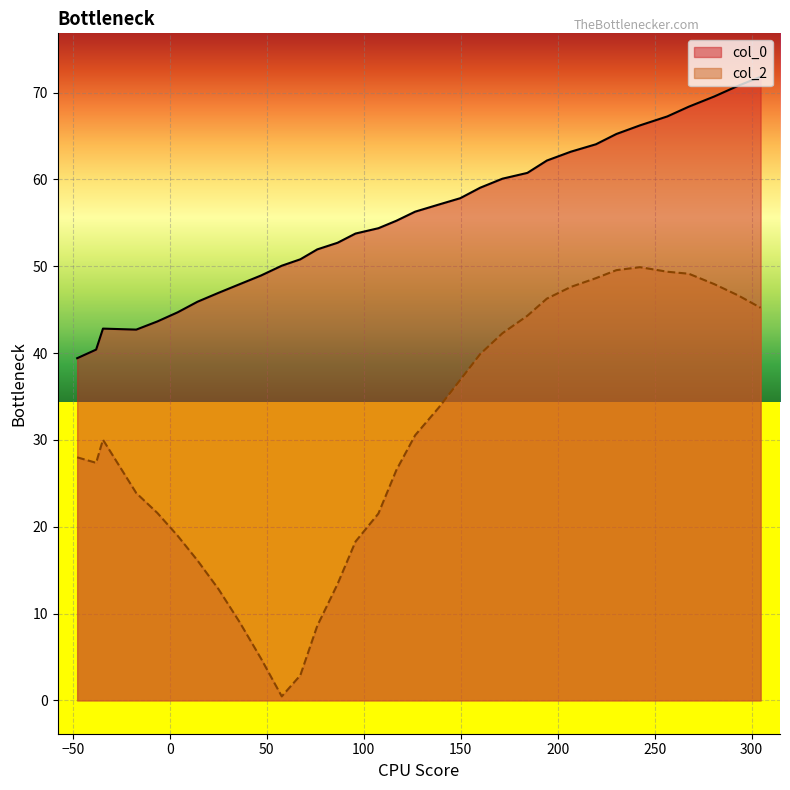

What is the minimum value for col_0?

39.4